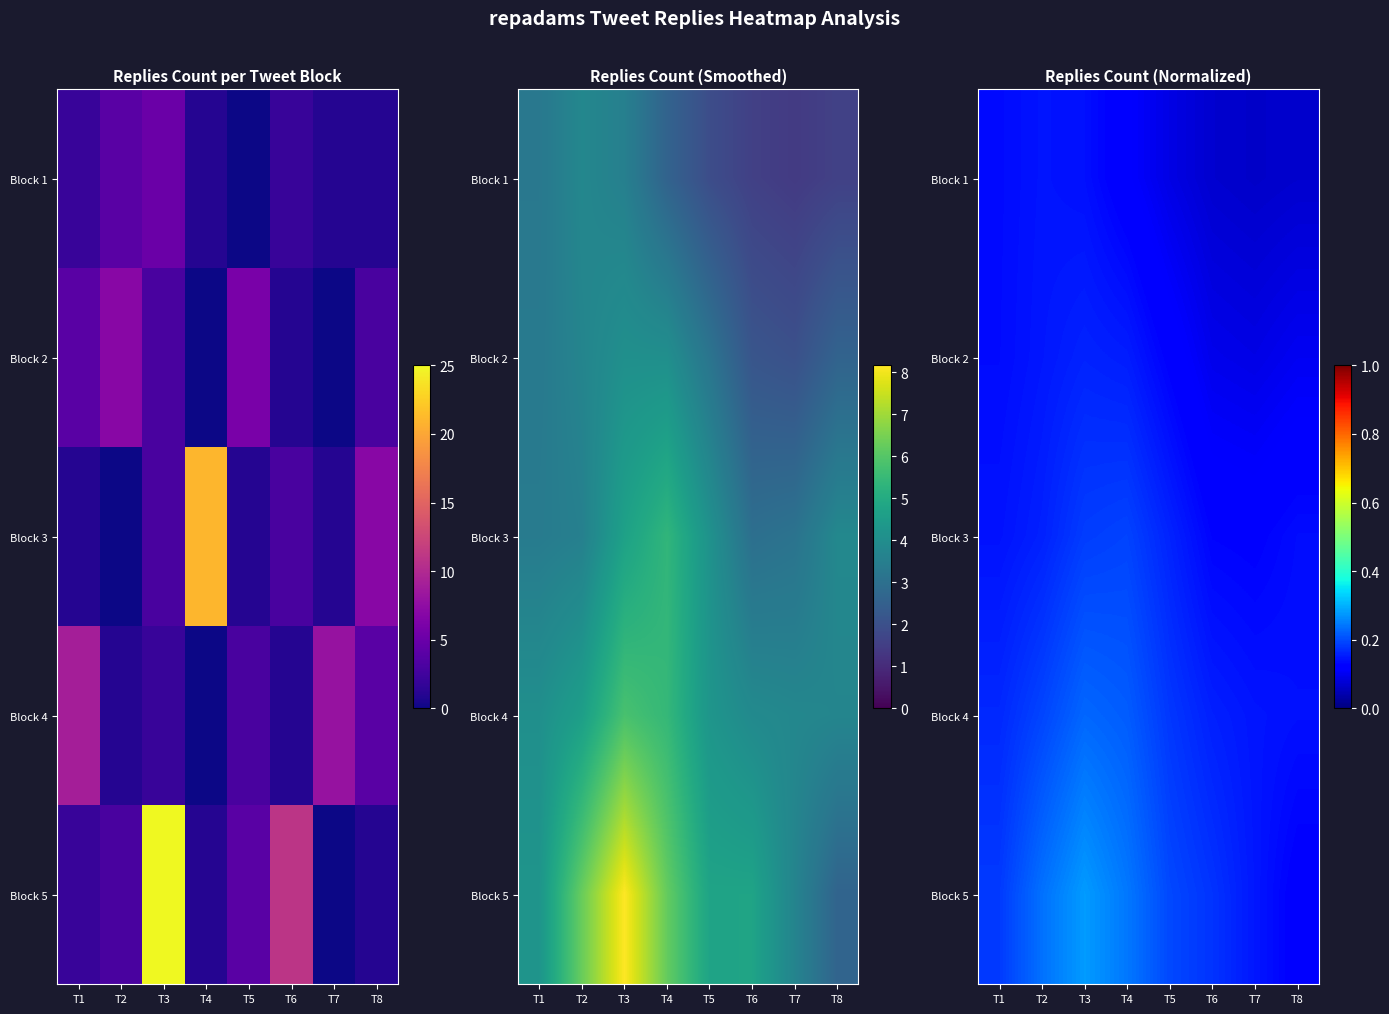

How many categories are shown in the chart?

8